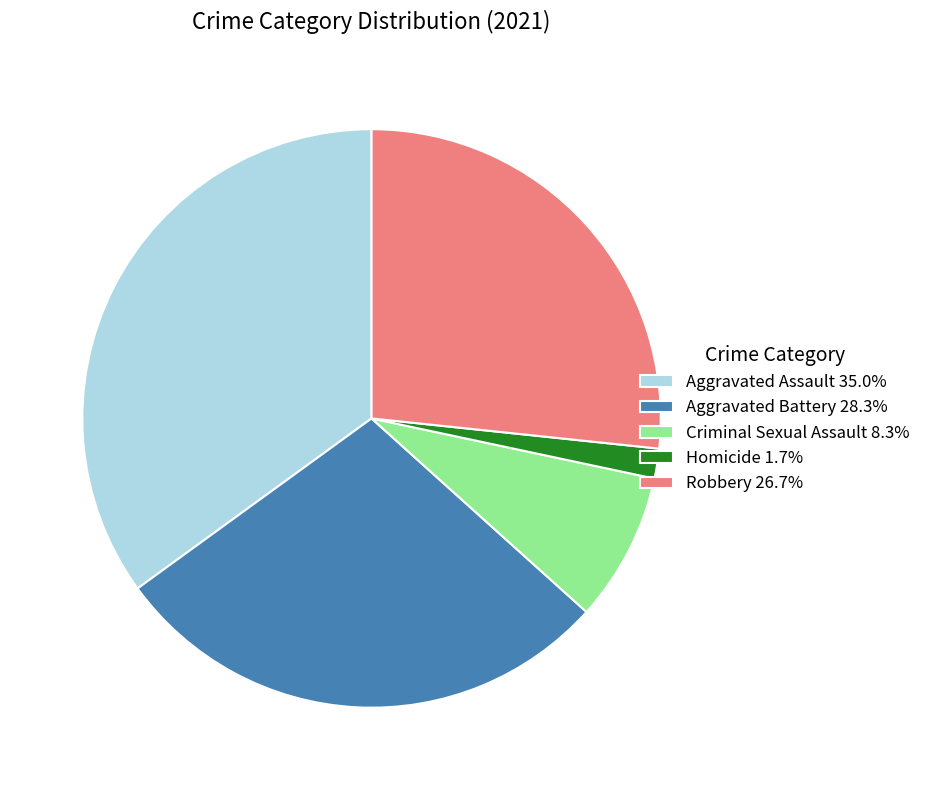

Does any single category account for the majority?

No